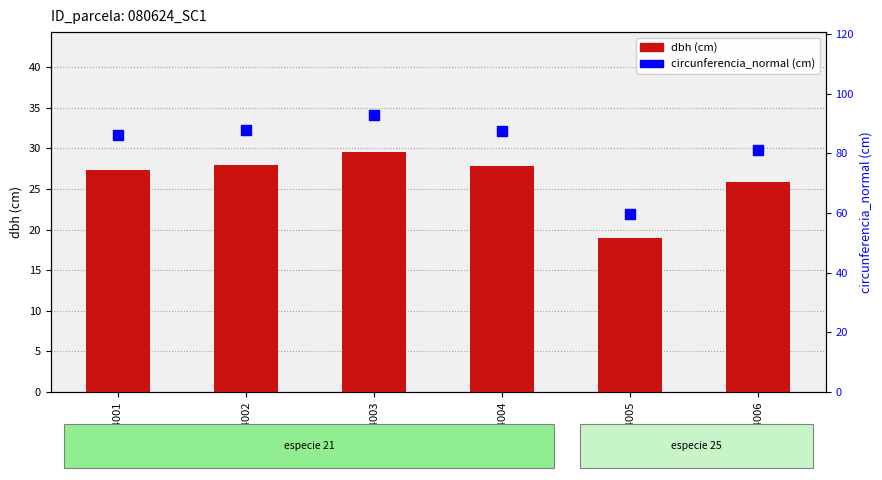

At which category is the sum across all series the highest?

80624003